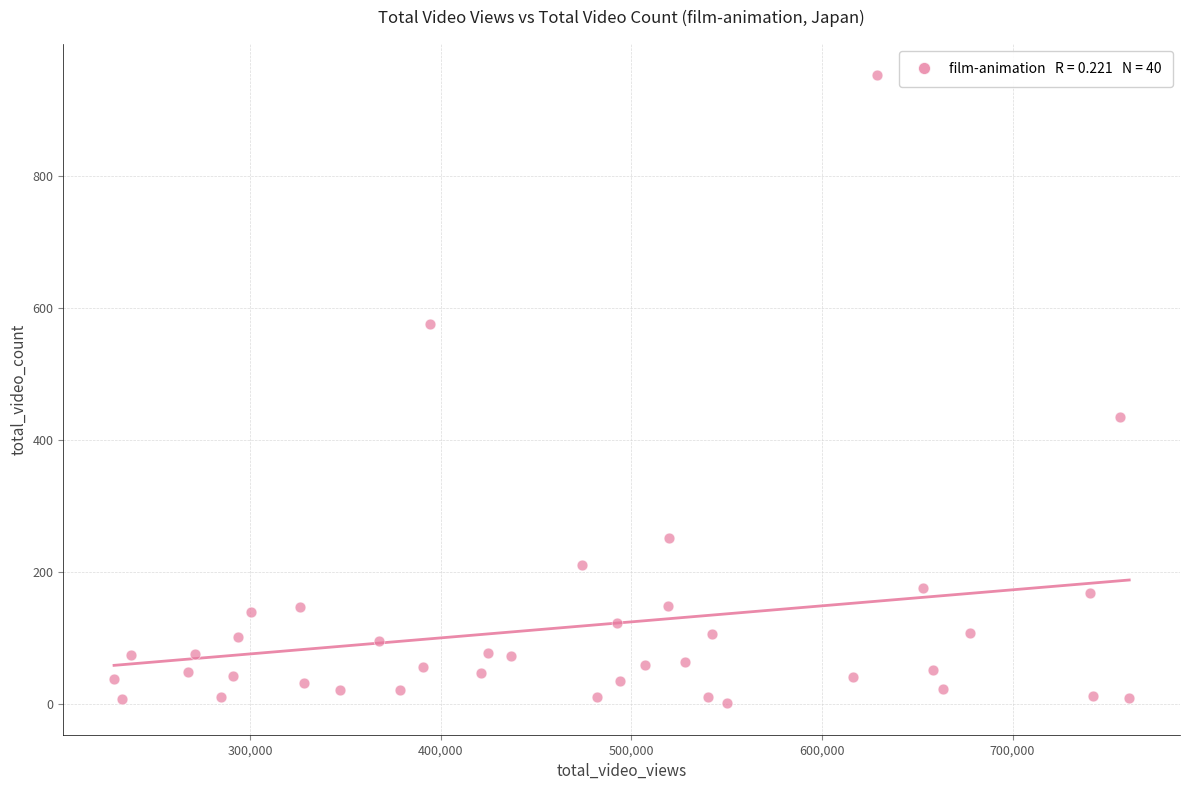

What is the range of Y values (max minus min)?

951